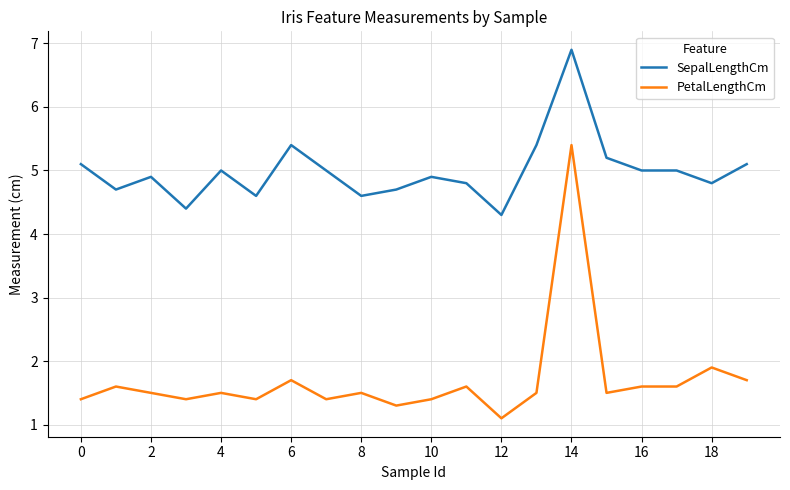

List the series in order of their overall mean, highest first.

SepalLengthCm, PetalLengthCm